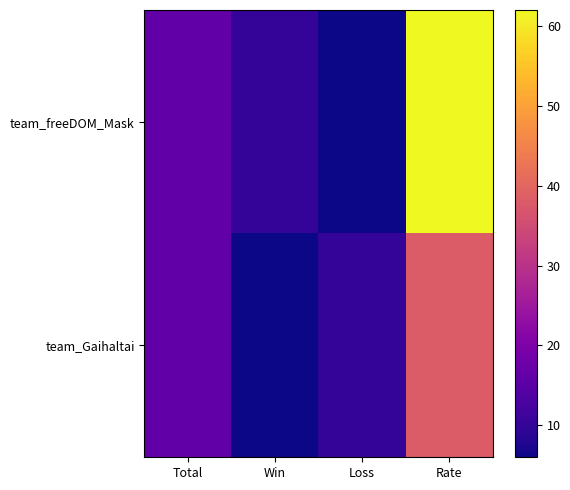

Reading left to right, extract all data points from this chart.

team_freeDOM_Mask: Total=16	Win=10	Loss=6	Rate=62
team_Gaihaltai: Total=16	Win=6	Loss=10	Rate=38